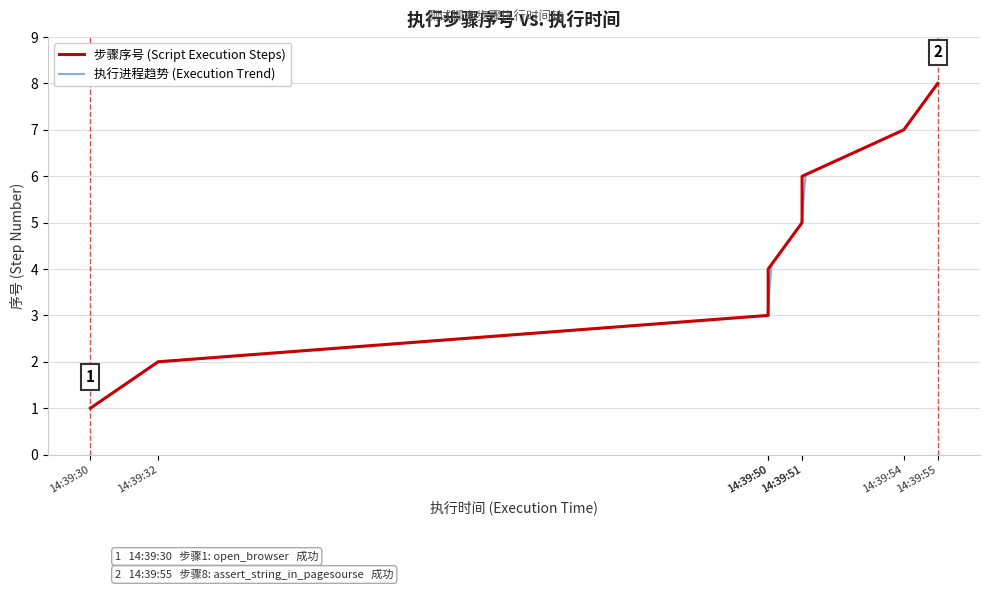

Rank the categories by value from highest to lowest.

14:39:55, 14:39:54, 14:39:51, 14:39:51, 14:39:50, 14:39:50, 14:39:32, 14:39:30